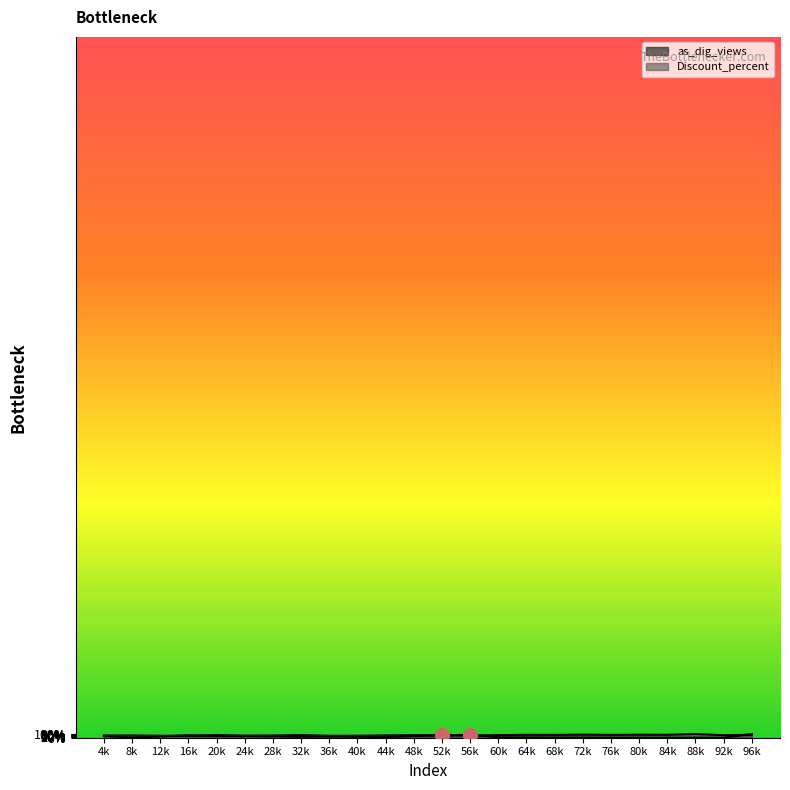

Which series contains the highest Y value?

Discount_percent